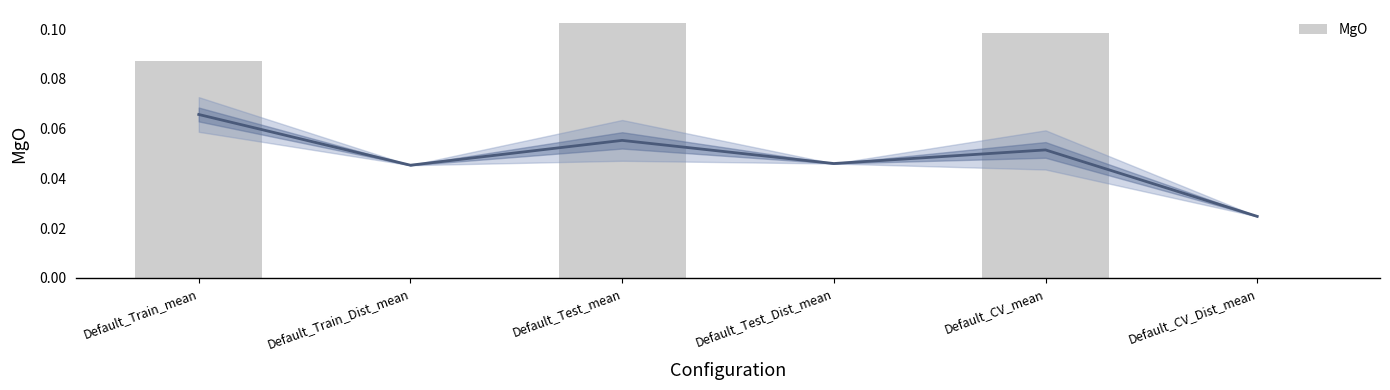

Reading left to right, list all the values displayed in this chart.

0.1	0.0	0.1	0.0	0.1	0.0